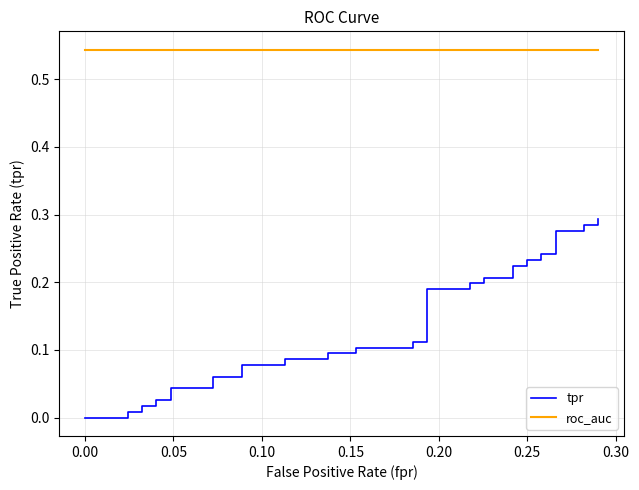

What is the maximum value shown in the chart?

0.5